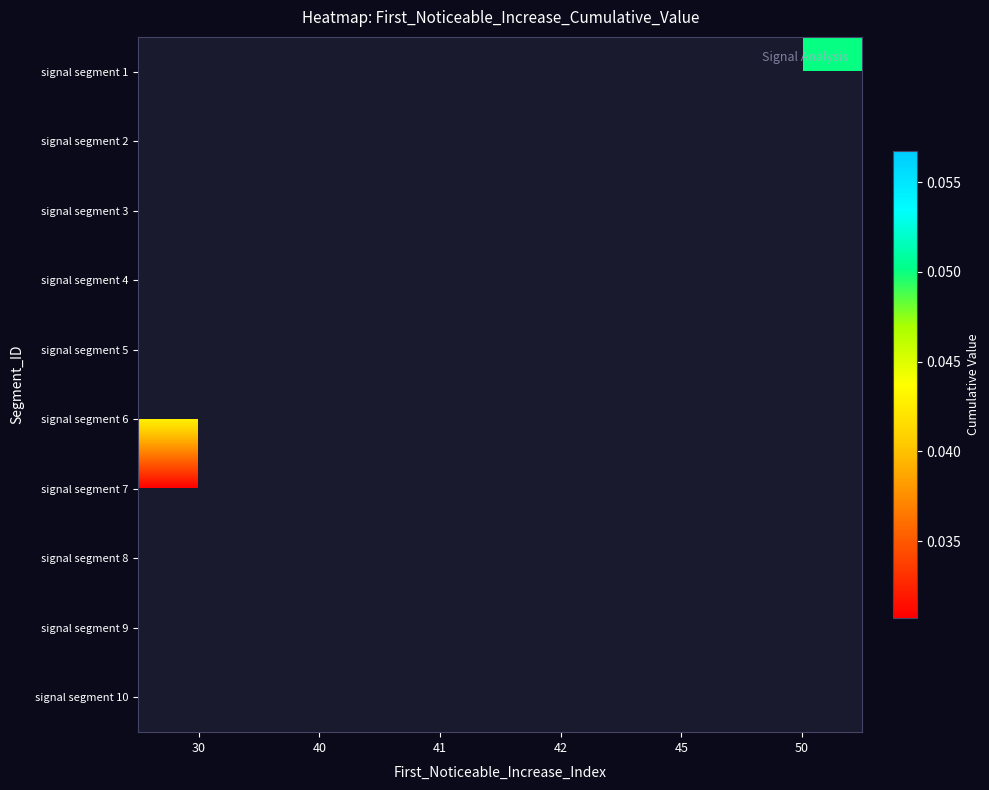

Between 42 and 45, which is larger?

45